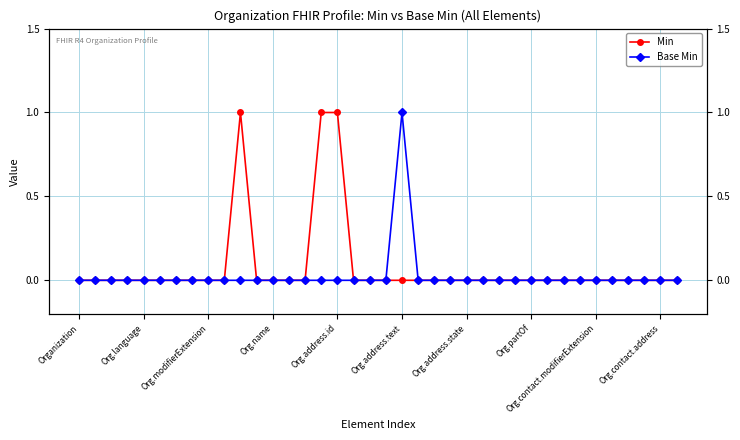

Between 36 and Org.modifierExtension, which is larger?

36